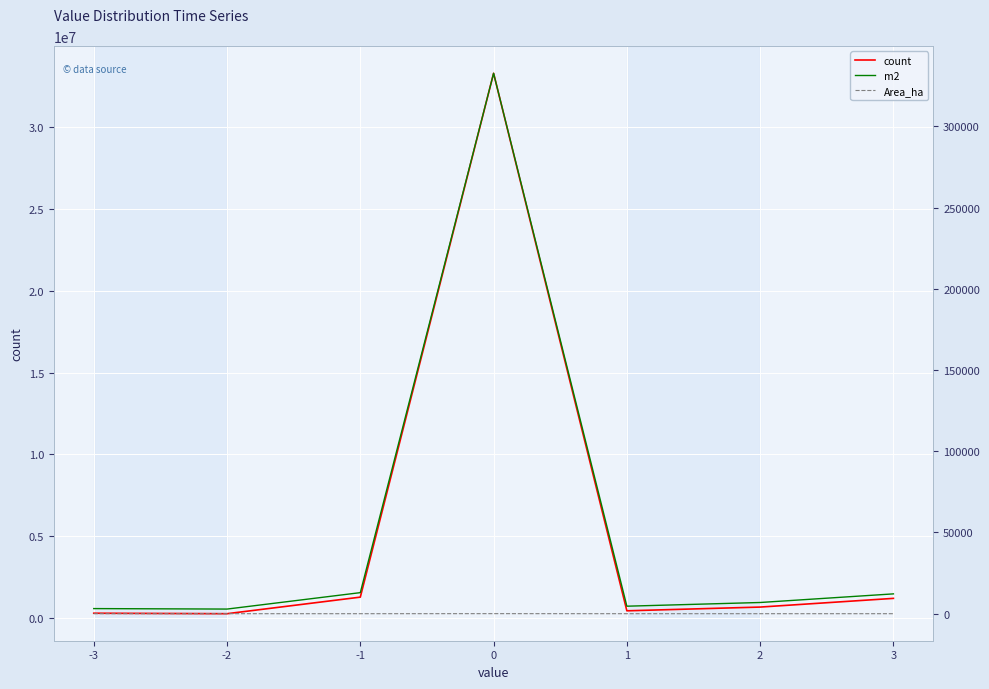

Rank the series by their maximum value, from highest to lowest.

count, m2, Area_ha